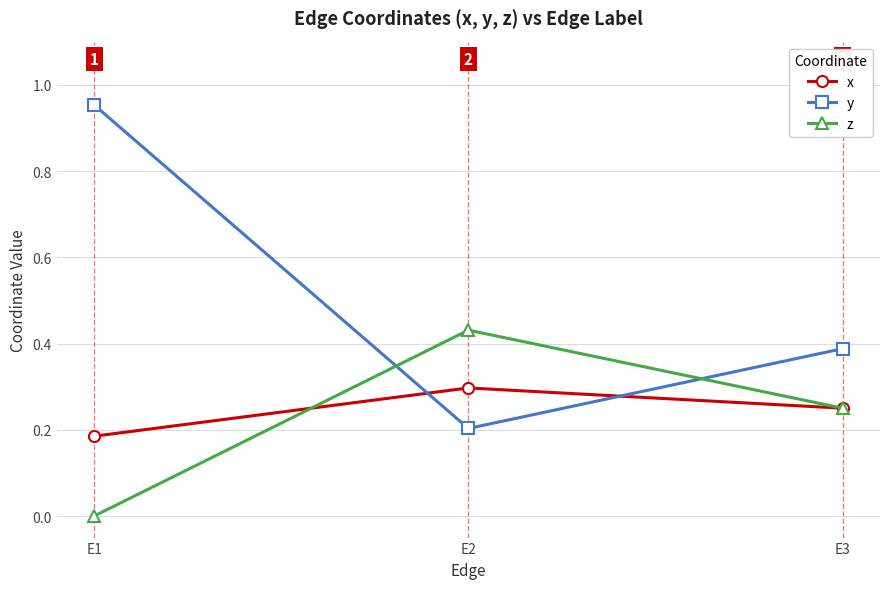

The y series shows 0.2 at E2. True or false?

True